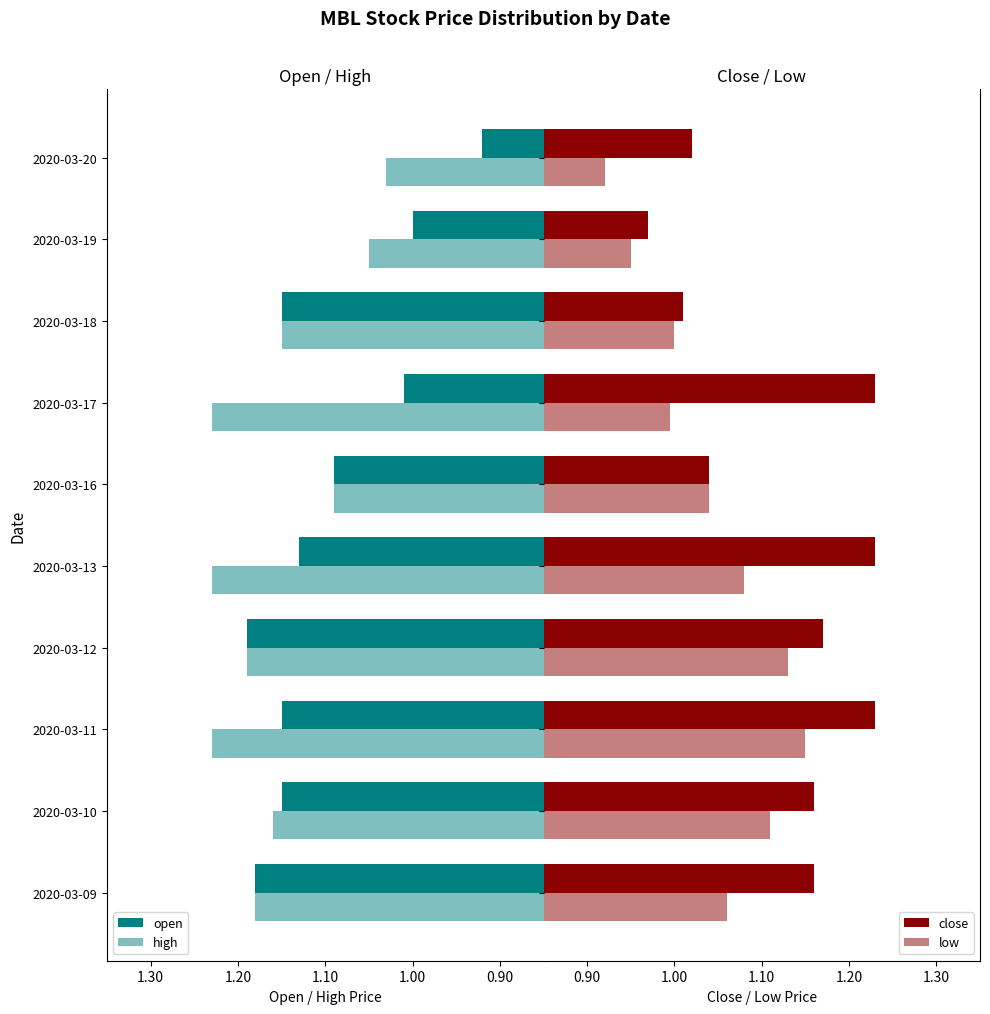

What is the minimum value shown in the chart?

0.9